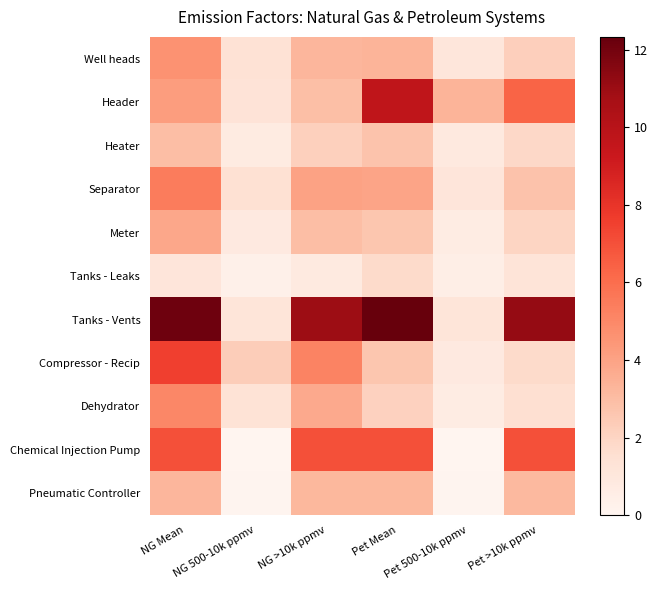

Which series has the largest total across all categories?

Tanks - Vents